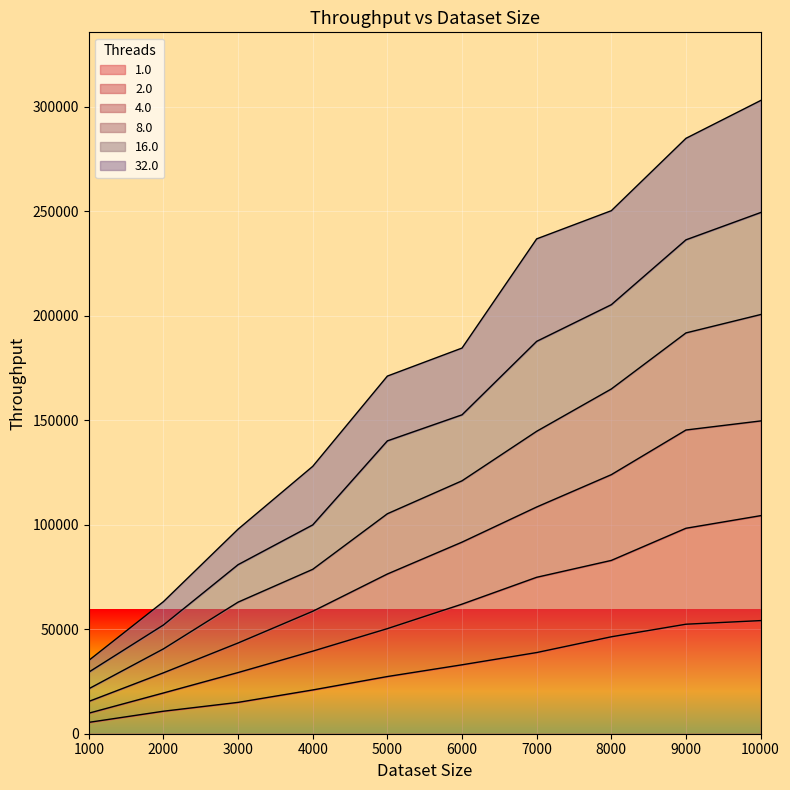

True or false: 8.0 has more than 1 points higher than both neighbors.

False